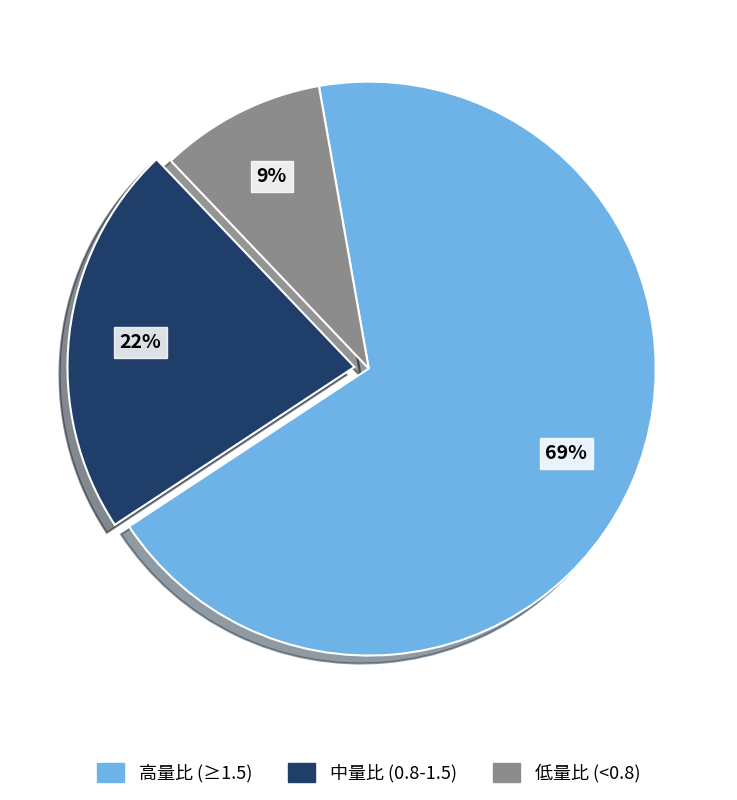

To the nearest percent, what is the average slice percentage?

33%